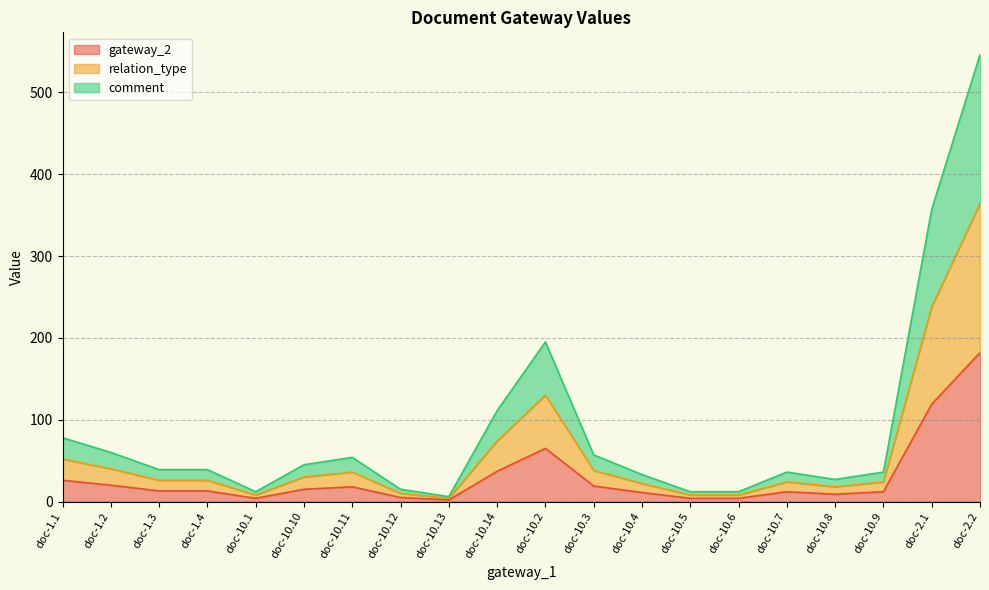

Where is the first local minimum for relation_type?

doc-10.1